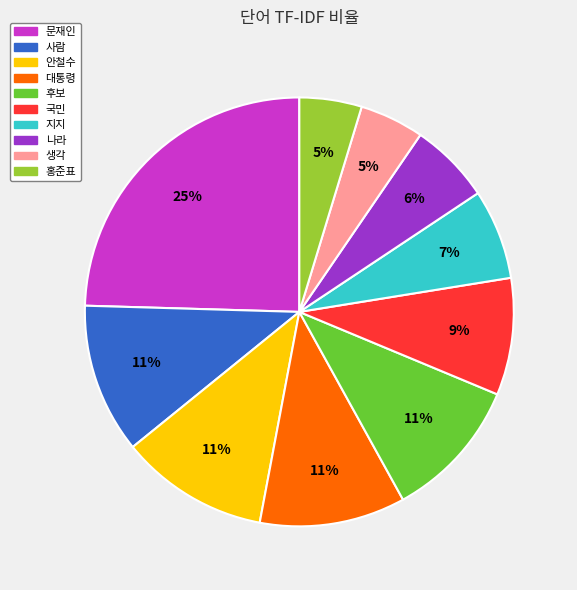

To the nearest percent, what portion does 홍준표 represent?

5%